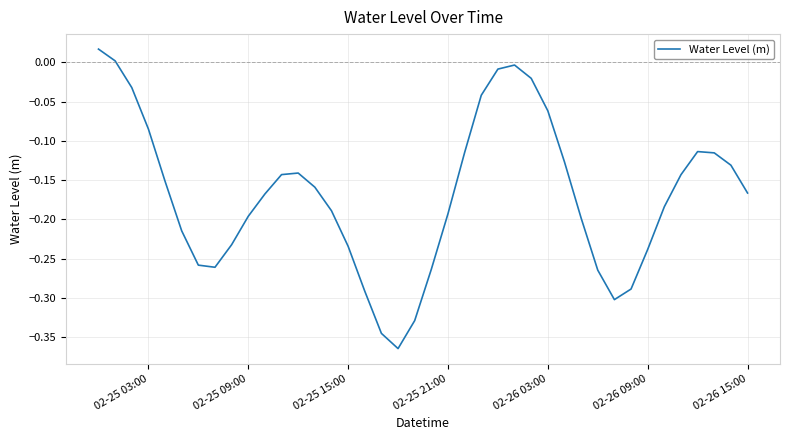

What is the difference between the maximum and minimum values?

0.4